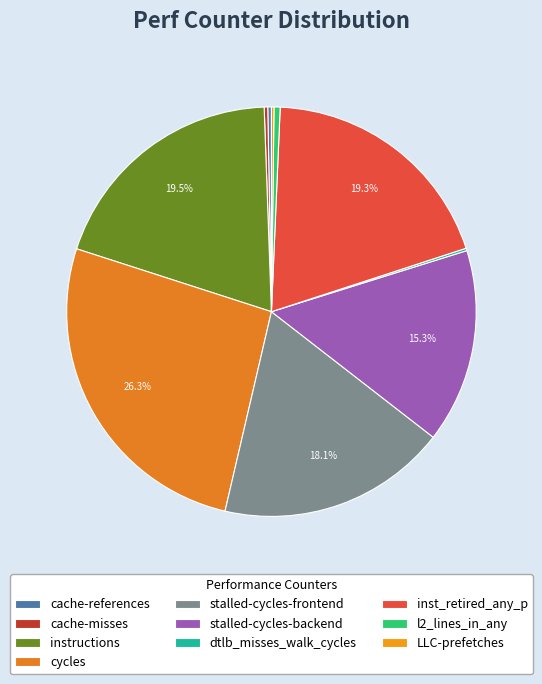

Which category has the biggest portion of the pie?

cycles